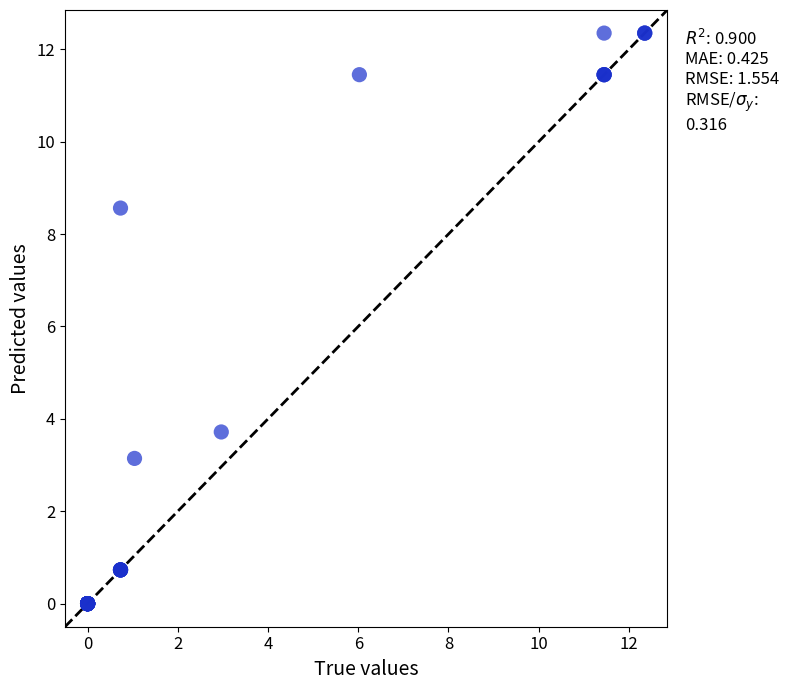

What Y value in the scatter plot is closest to 6?

3.7